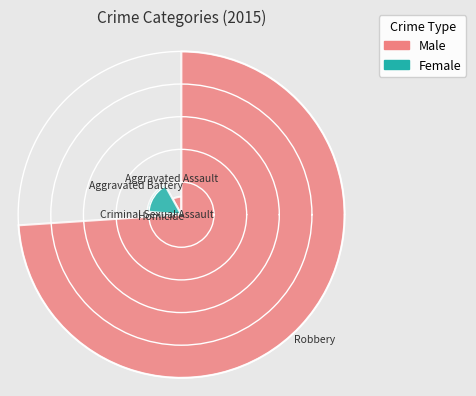

Are the bars horizontal?

No